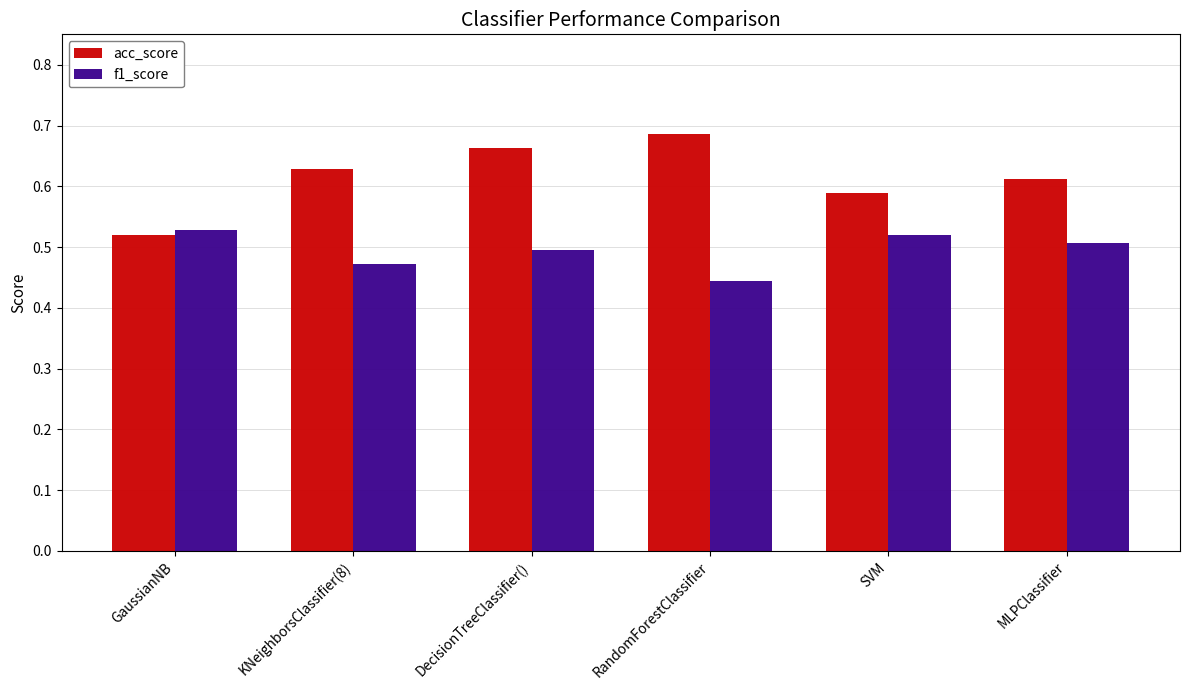

Between GaussianNB and RandomForestClassifier, which series saw the biggest shift?

acc_score